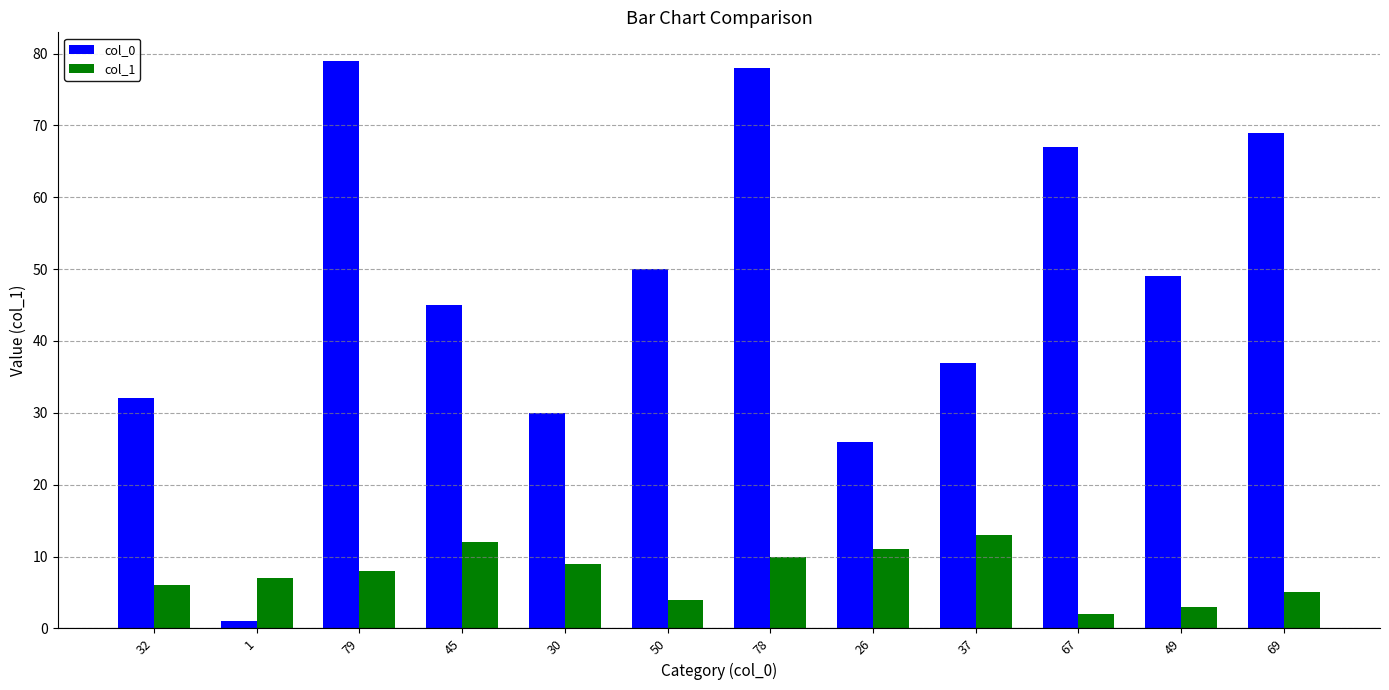

At how many categories does at least one series exceed 57?

4